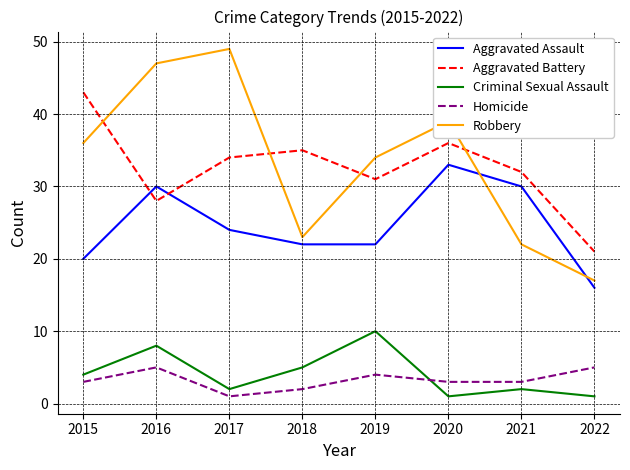

What is the difference between the second highest and minimum values in the Aggravated Battery series?

15